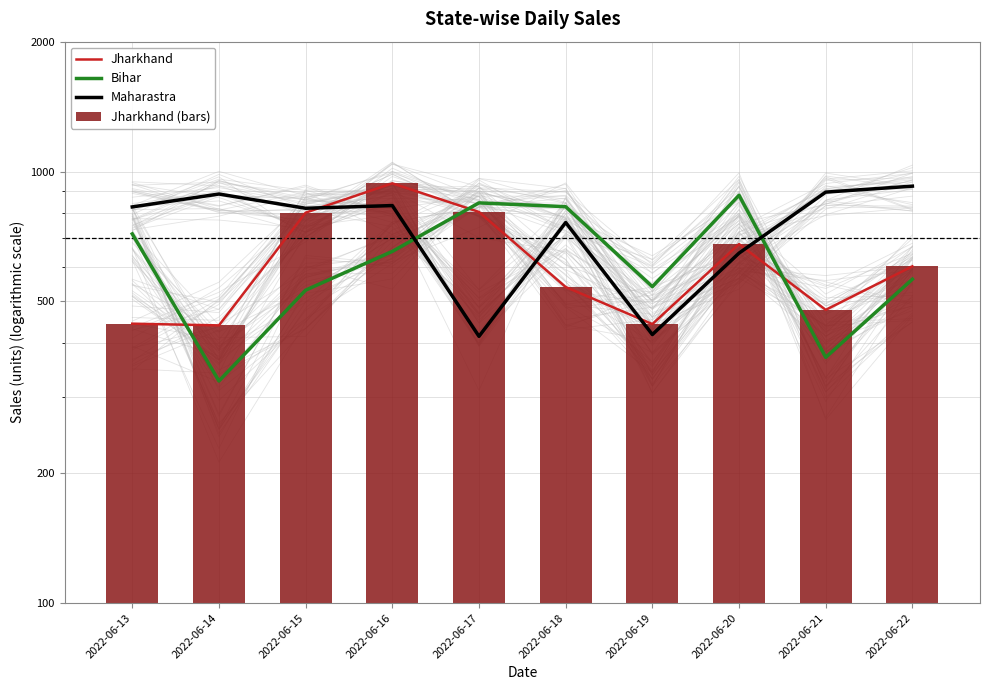

List the series in order of their peak value, lowest first.

Bihar, Maharastra, Jharkhand, Jharkhand (bars)